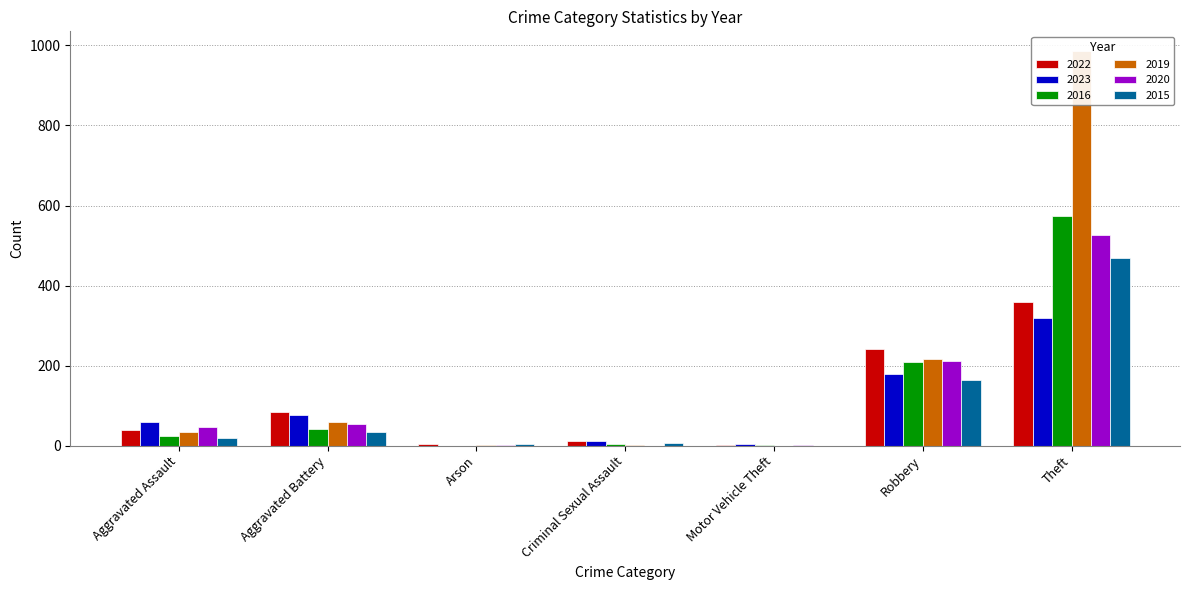

List the series in order of their peak value, highest first.

2019, 2016, 2020, 2015, 2022, 2023